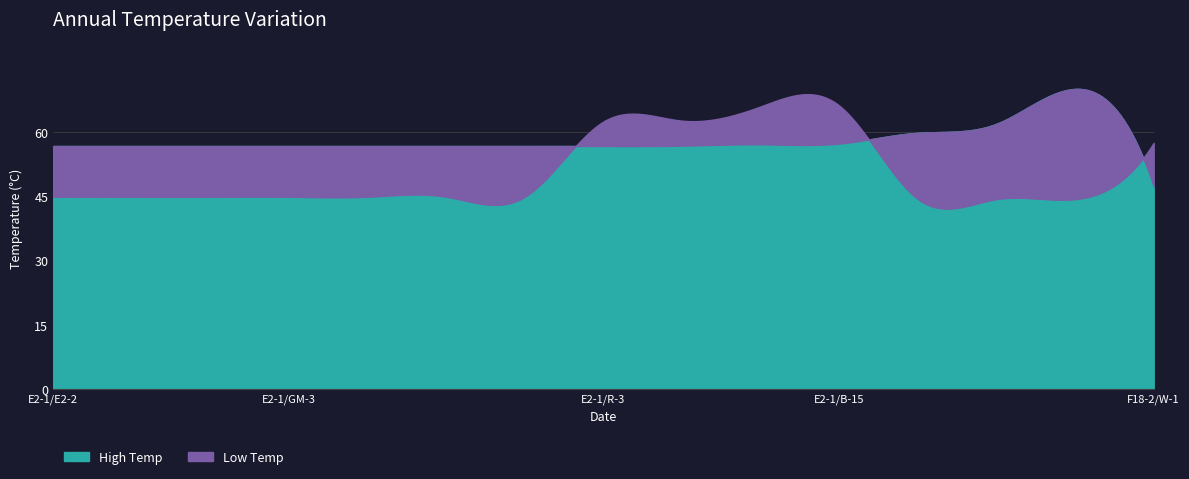

At how many categories does at least one series exceed 46?

15